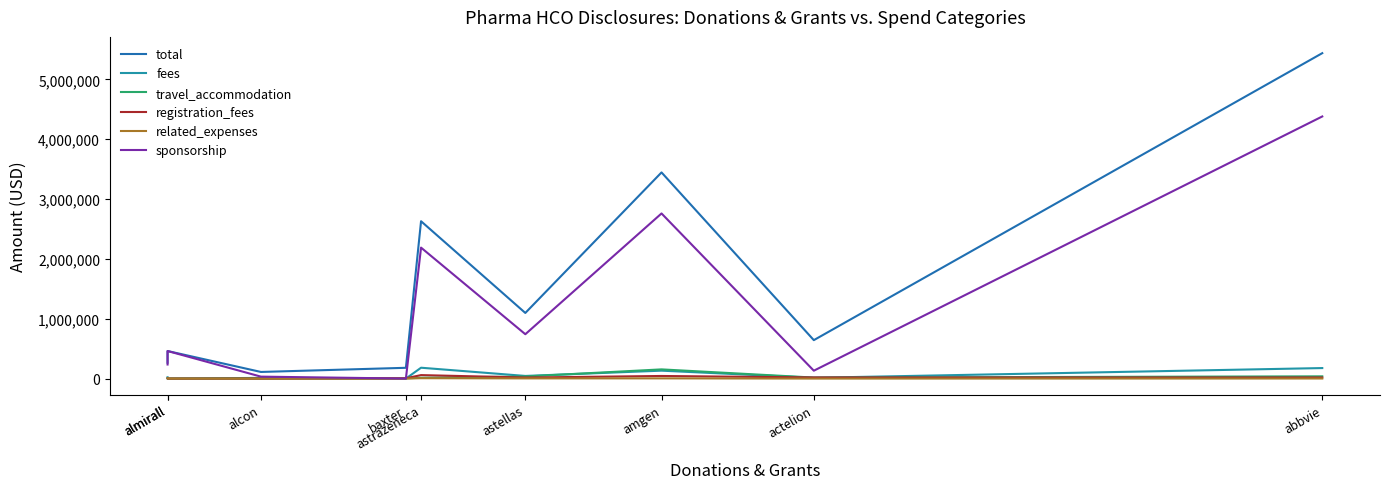

What is the approximate value of total at almirall?

460375.6